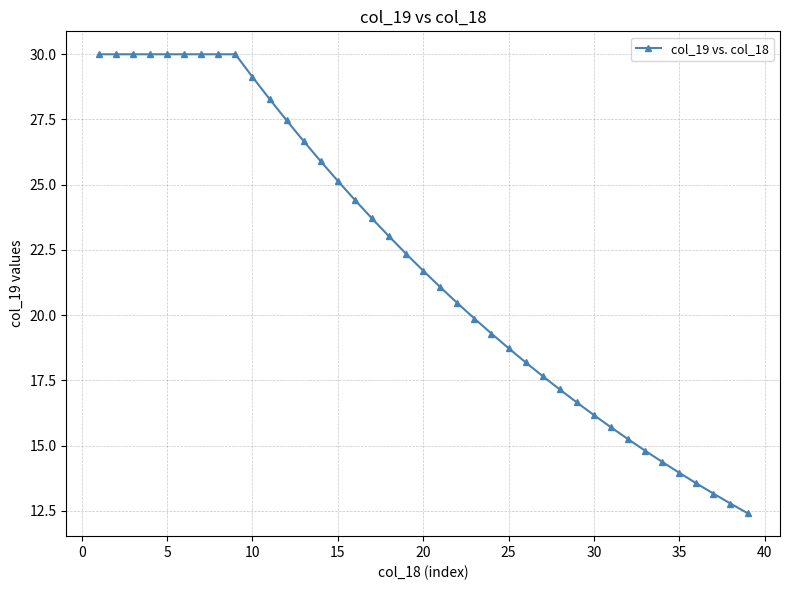

What is the value of the 1st point from the left?

30.0